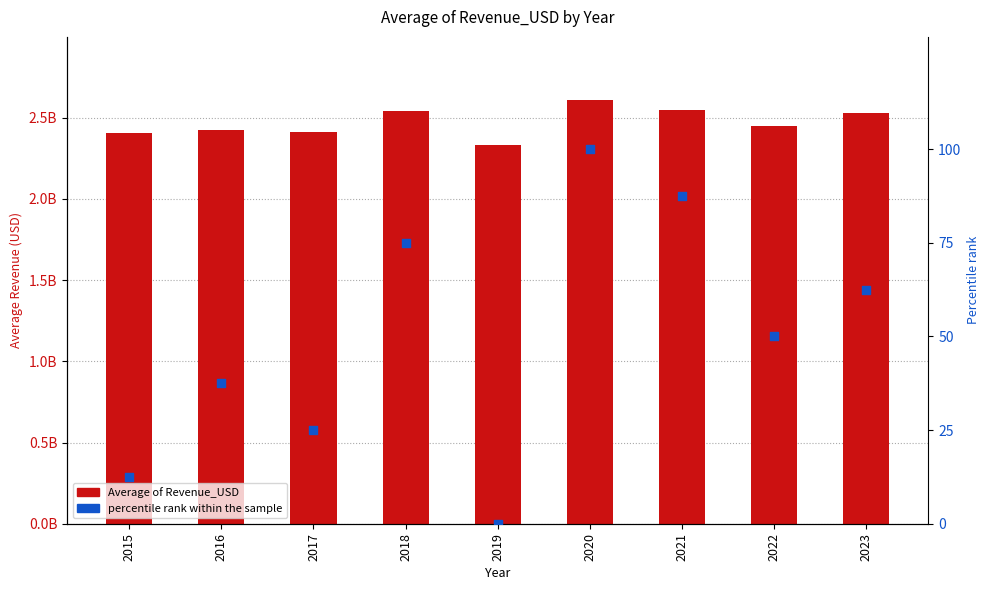

At which category is the sum across all series the highest?

2020